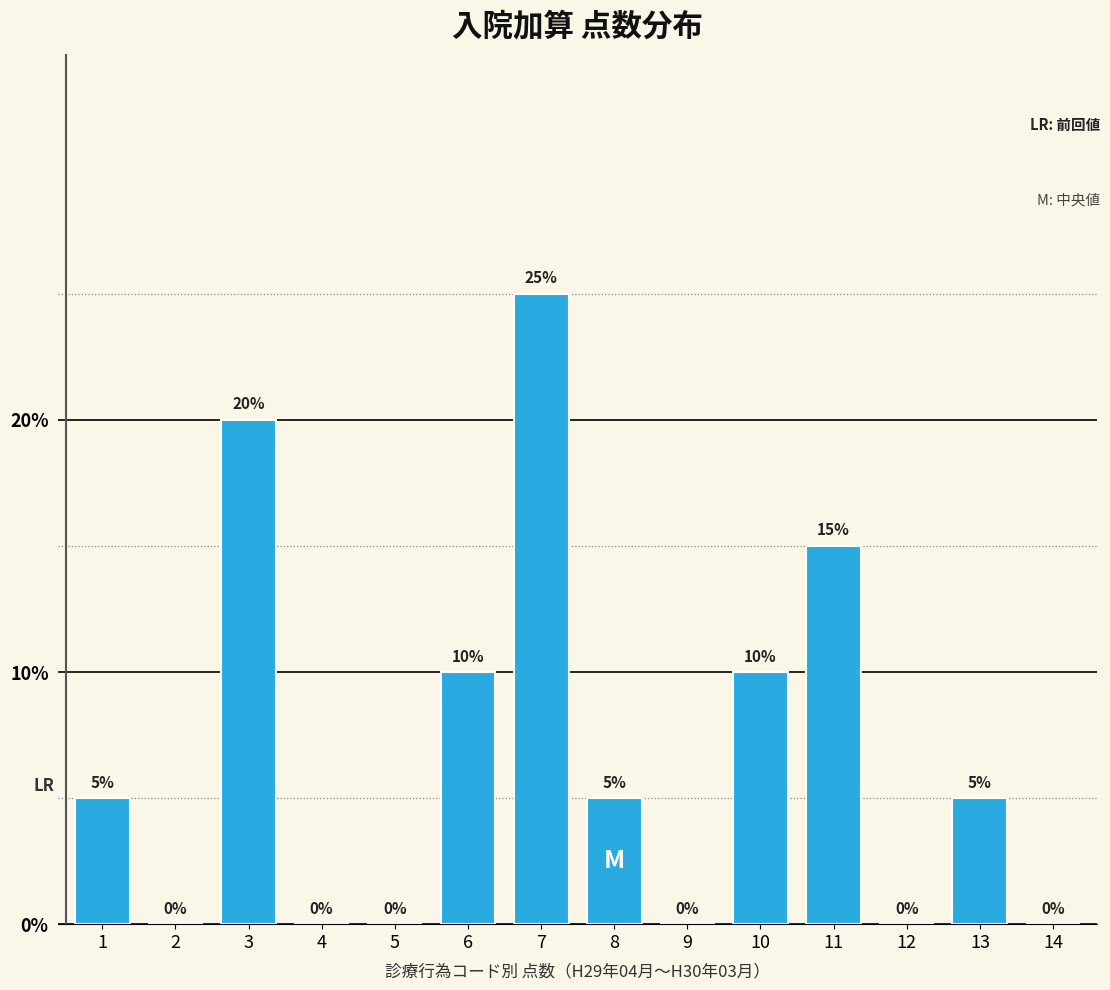

Reading right to left, transcribe all the data shown in this chart.

14=0	13=5	12=0	11=15	10=10	9=0	8=5	7=25	6=10	5=0	4=0	3=20	2=0	1=5